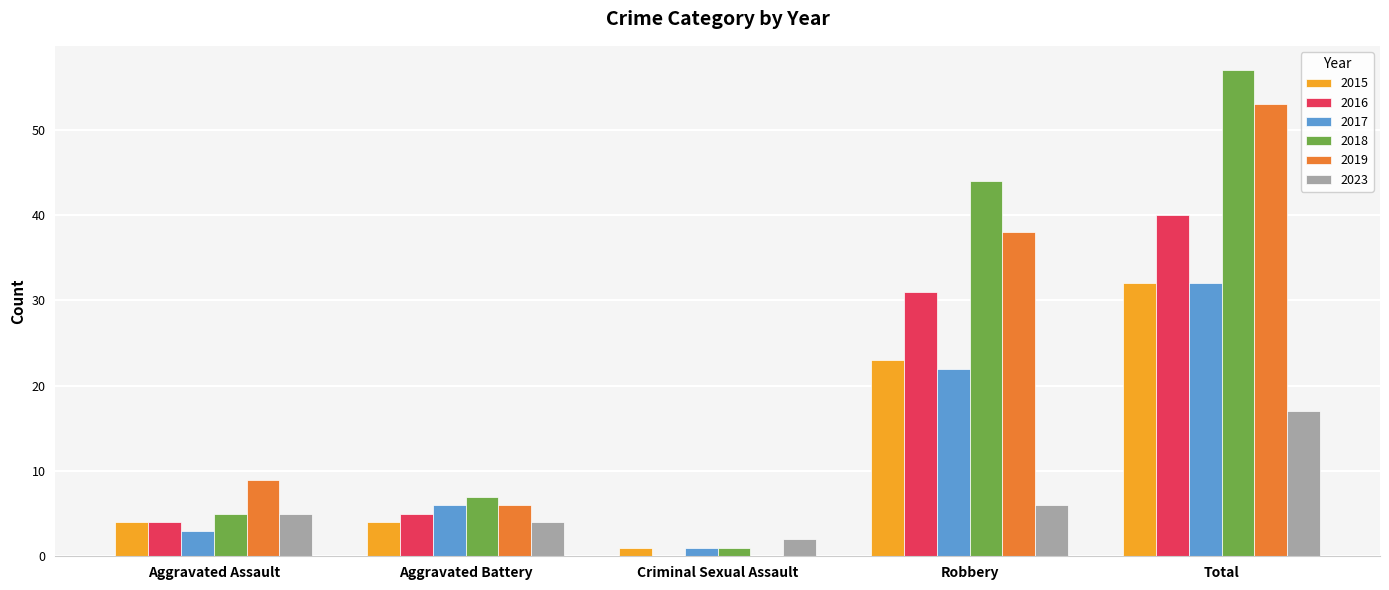

What is the highest value of the 2018 series?

57